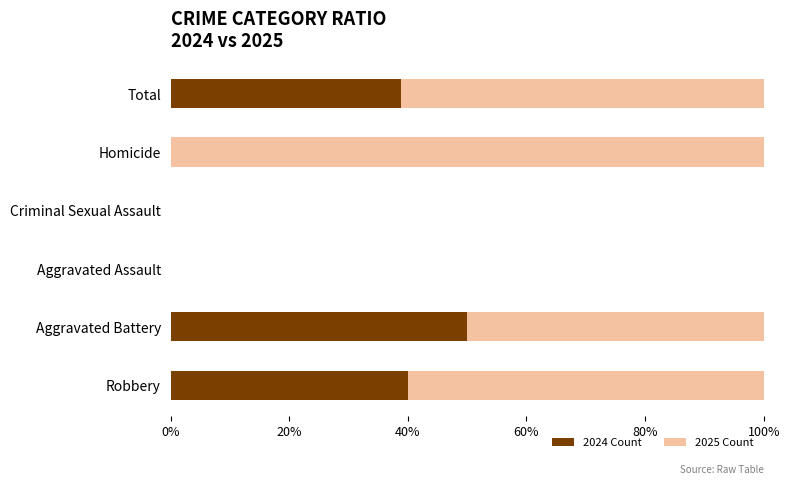

The 2024 Count series shows 40.0 at Robbery. True or false?

True